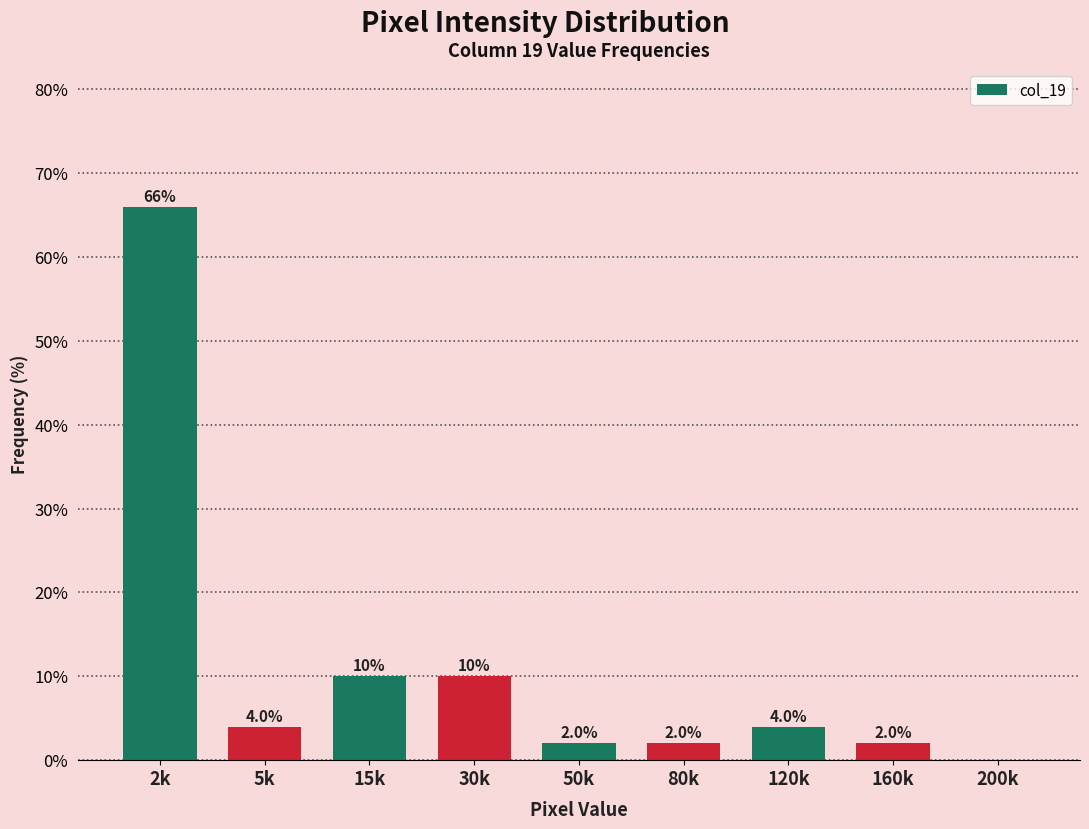

Reading right to left, transcribe all the data shown in this chart.

200k=0	160k=2	120k=4	80k=2	50k=2	30k=10	15k=10	5k=4	2k=66